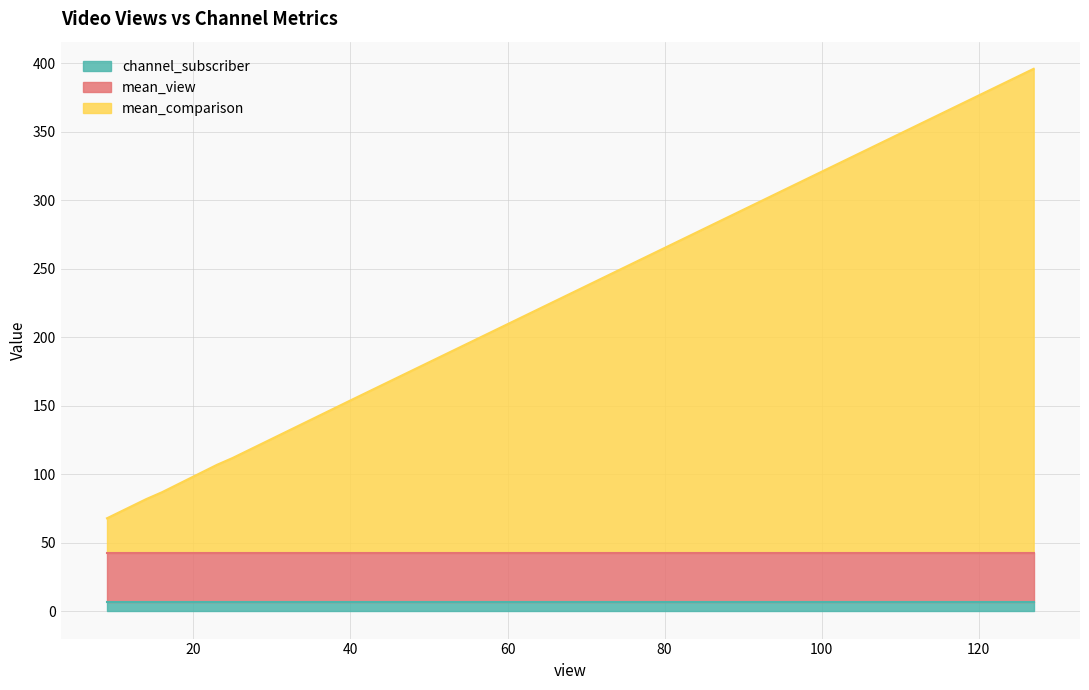

What are all the series names shown in the legend?

channel_subscriber, mean_view, mean_comparison